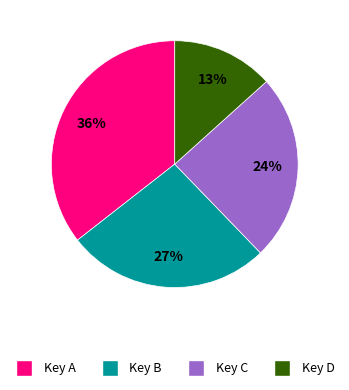

To the nearest percent, what is the combined percentage of Key B and Key D?

40%